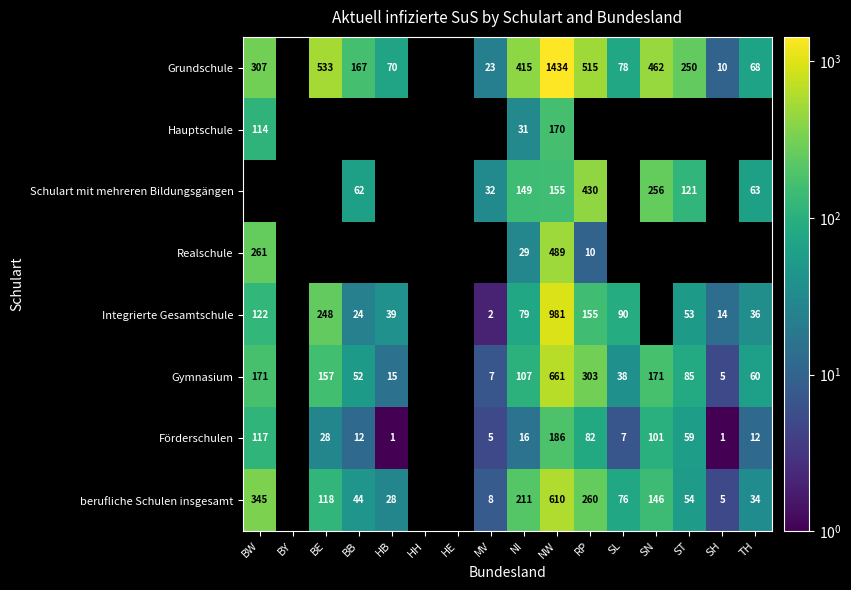

What is the spread (max minus min) of values at BW?

231.0